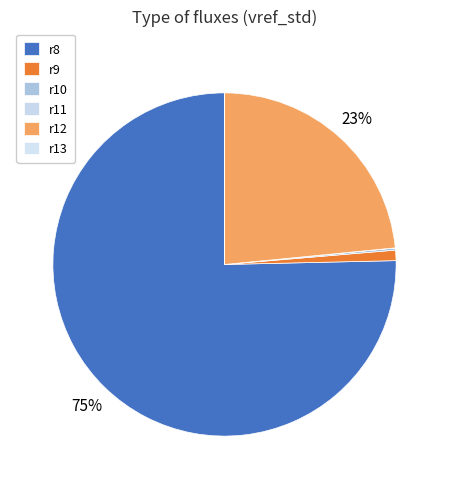

True or false: r12 accounts for 23% of the total.

True